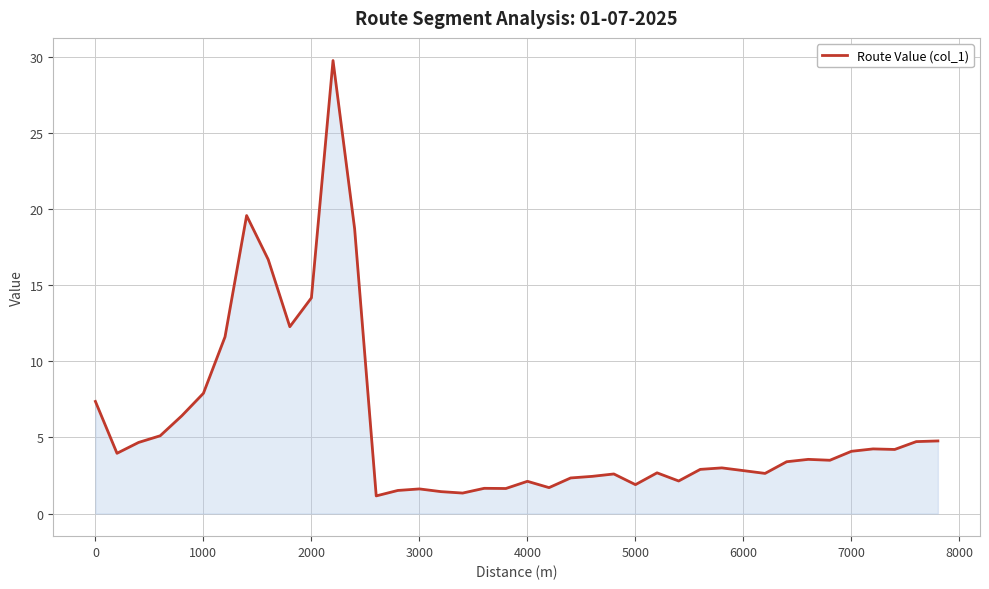

What is the minimum value shown in the chart?

1.2